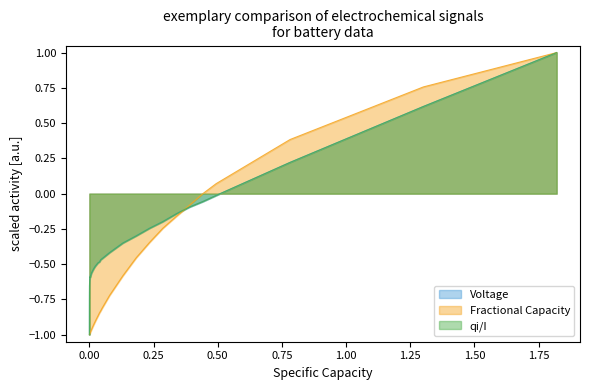

What is the highest value of the Fractional Capacity series?

1.0